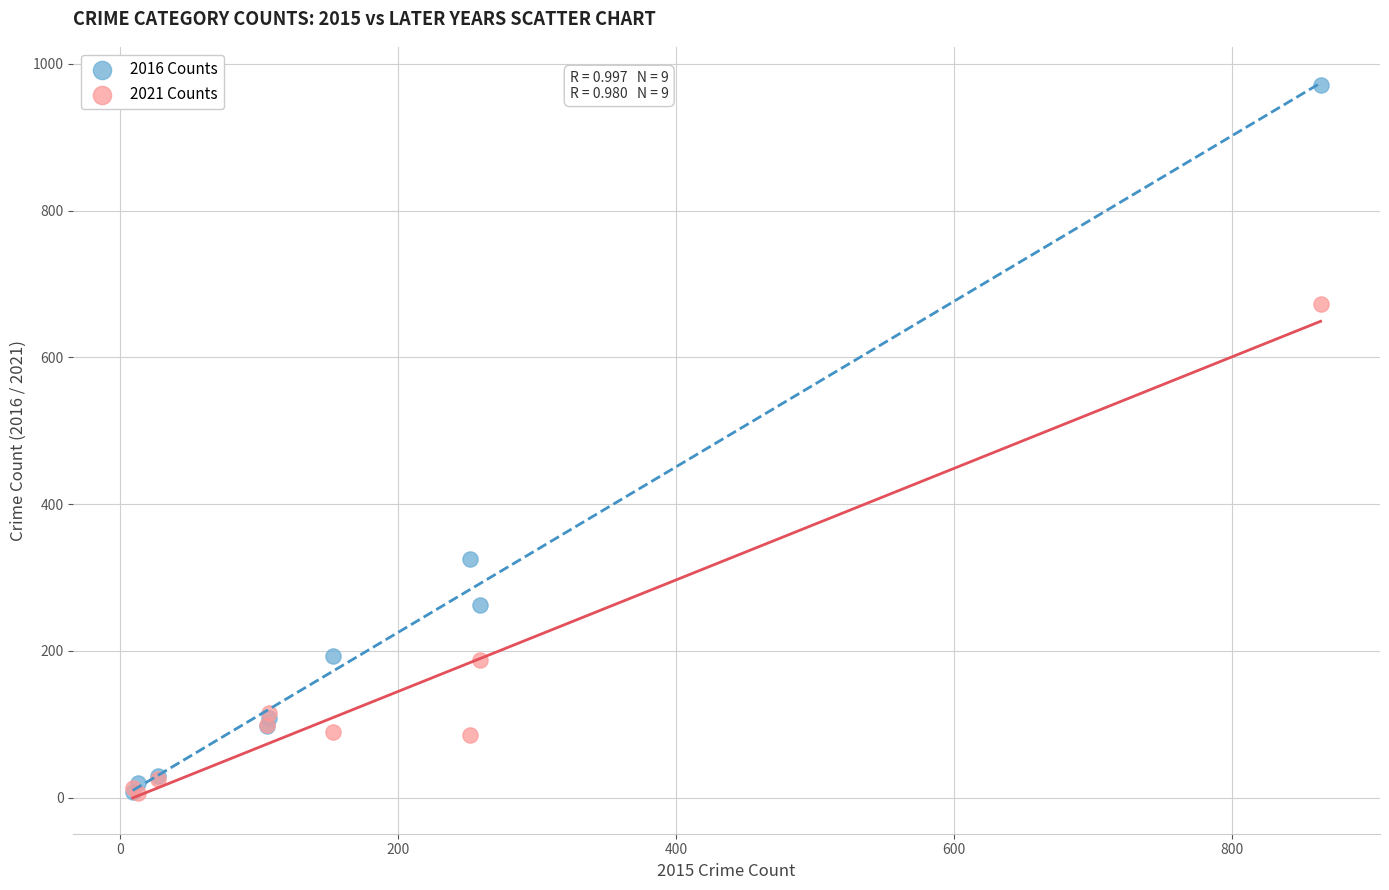

Which series reaches the maximum Y coordinate?

2016 Counts